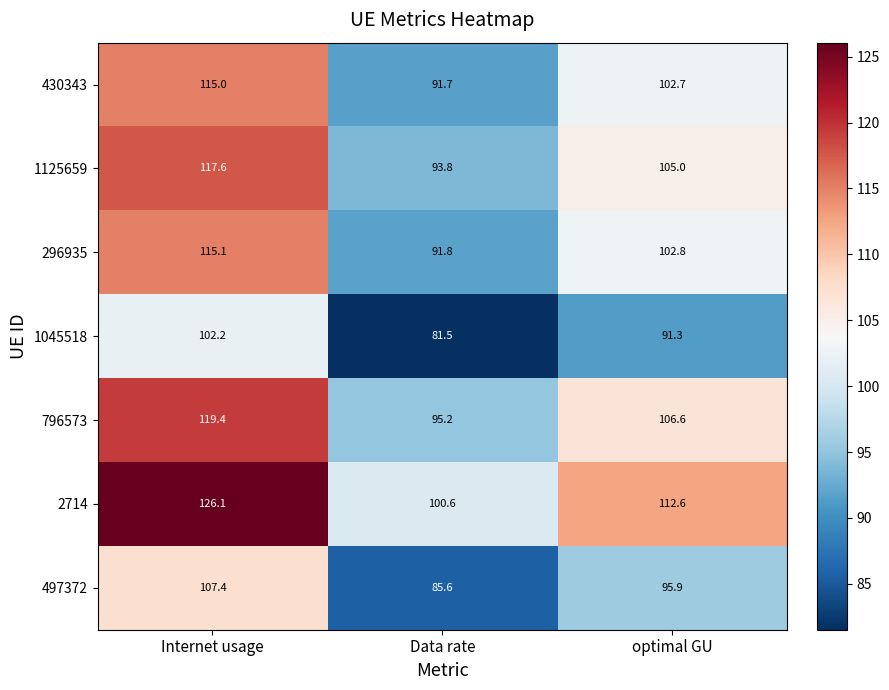

What is the difference between the 296935 values at Data rate and Internet usage?

23.3